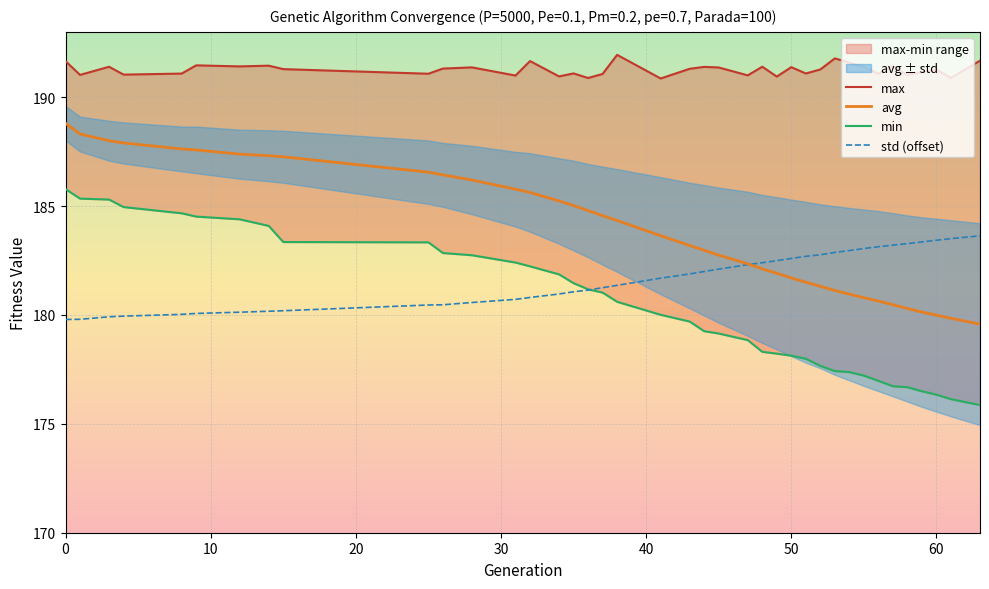

What are all the series names shown in the legend?

max, avg, min, std (offset)